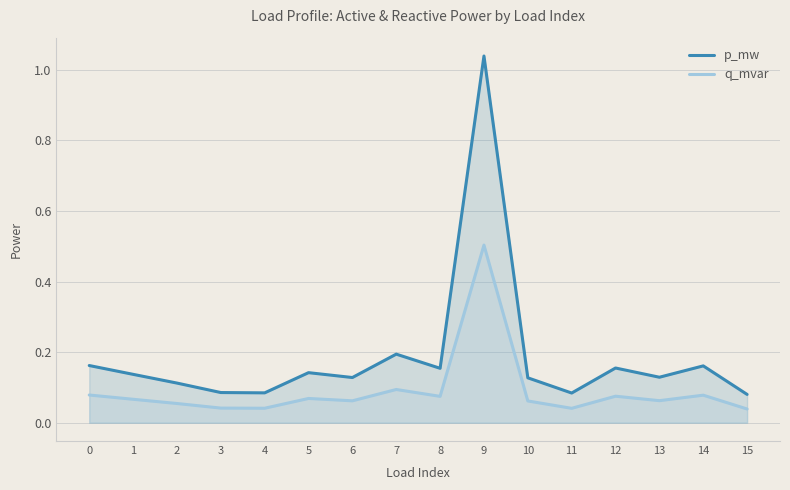

The value of q_mvar at 1 is 0.1. True or false?

False